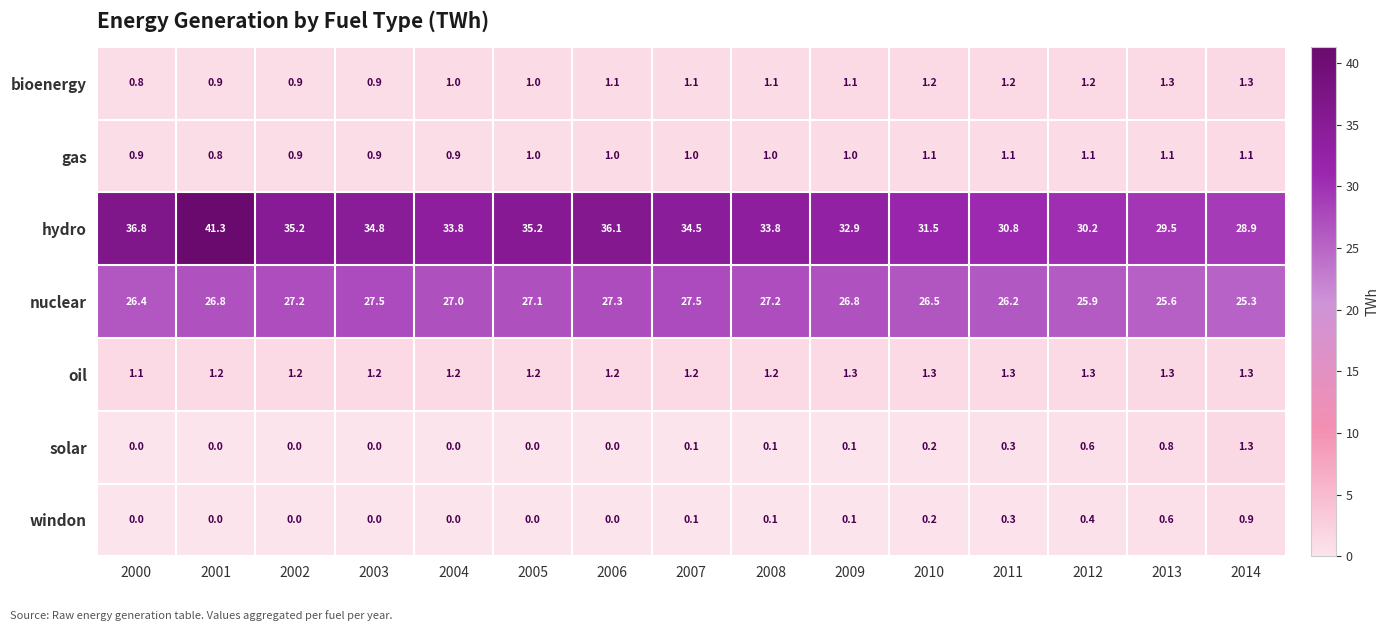

At how many categories does at least one series exceed 11?

15